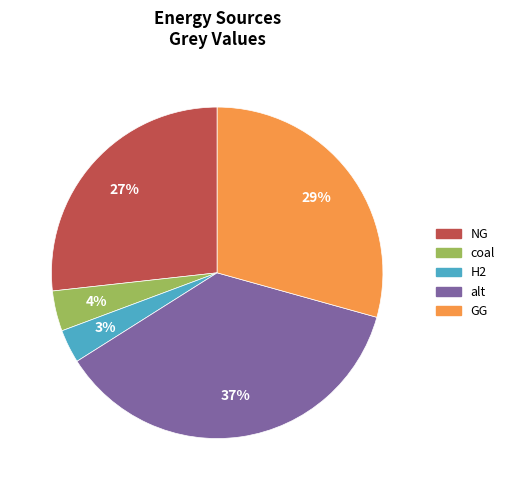

To the nearest percent, what is the average slice percentage?

20%